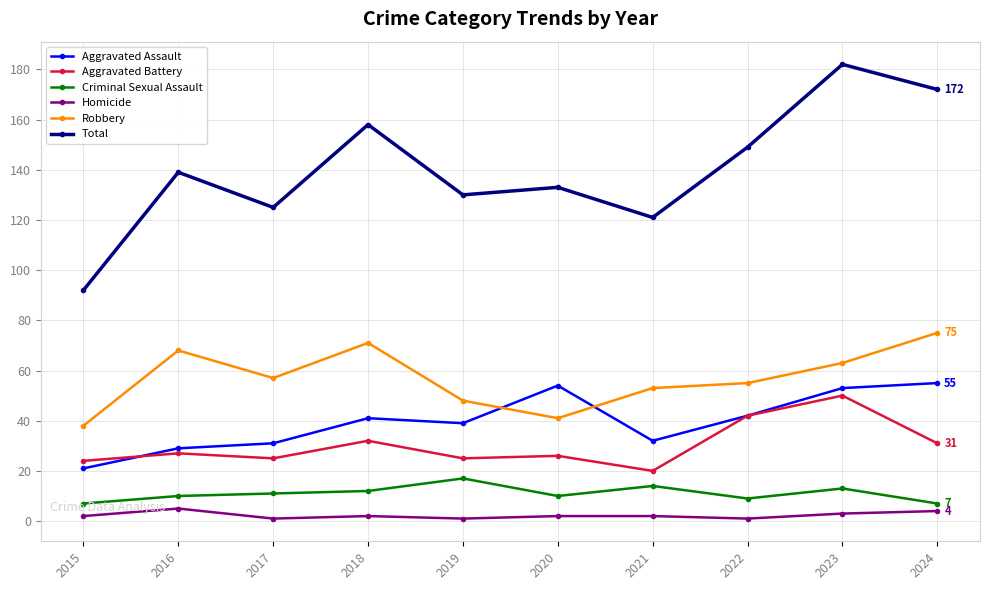

What is the minimum value for Total?

92